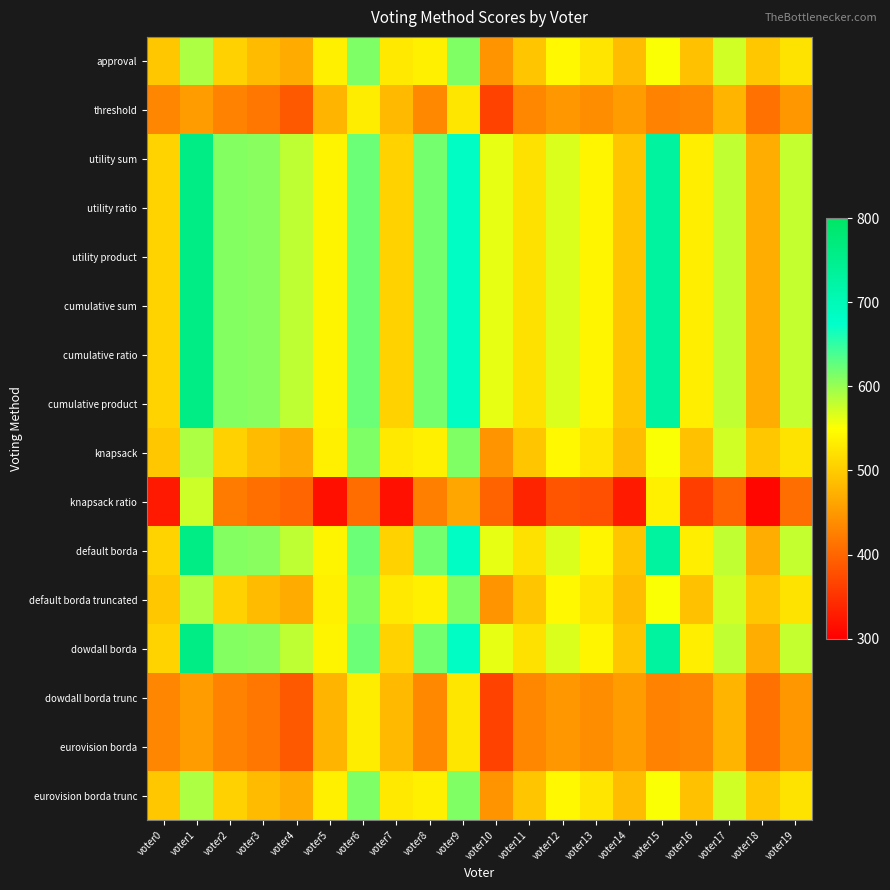

Reading left to right, extract all data points from this chart.

approval: voter0=496	voter1=591	voter2=506	voter3=484	voter4=468	voter5=536	voter6=613	voter7=529	voter8=536	voter9=612	voter10=446	voter11=495	voter12=544	voter13=525	voter14=485	voter15=552	voter16=490	voter17=573	voter18=496	voter19=523
threshold: voter0=432	voter1=455	voter2=428	voter3=418	voter4=388	voter5=478	voter6=533	voter7=483	voter8=434	voter9=526	voter10=366	voter11=433	voter12=450	voter13=439	voter14=455	voter15=428	voter16=432	voter17=477	voter18=412	voter19=449
utility sum: voter0=508	voter1=761	voter2=610	voter3=608	voter4=582	voter5=540	voter6=623	voter7=507	voter8=618	voter9=684	voter10=562	voter11=521	voter12=568	voter13=541	voter14=495	voter15=728	voter16=534	voter17=581	voter18=470	voter19=579
utility ratio: voter0=508	voter1=761	voter2=610	voter3=608	voter4=582	voter5=540	voter6=623	voter7=507	voter8=618	voter9=684	voter10=562	voter11=521	voter12=568	voter13=541	voter14=495	voter15=728	voter16=534	voter17=581	voter18=470	voter19=579
utility product: voter0=508	voter1=761	voter2=610	voter3=608	voter4=582	voter5=540	voter6=623	voter7=507	voter8=618	voter9=684	voter10=562	voter11=521	voter12=568	voter13=541	voter14=495	voter15=728	voter16=534	voter17=581	voter18=470	voter19=579
cumulative sum: voter0=508	voter1=761	voter2=610	voter3=608	voter4=582	voter5=540	voter6=623	voter7=507	voter8=618	voter9=684	voter10=562	voter11=521	voter12=568	voter13=541	voter14=495	voter15=728	voter16=534	voter17=581	voter18=470	voter19=579
cumulative ratio: voter0=508	voter1=761	voter2=610	voter3=608	voter4=582	voter5=540	voter6=623	voter7=507	voter8=618	voter9=684	voter10=562	voter11=521	voter12=568	voter13=541	voter14=495	voter15=728	voter16=534	voter17=581	voter18=470	voter19=579
cumulative product: voter0=508	voter1=761	voter2=610	voter3=608	voter4=582	voter5=540	voter6=623	voter7=507	voter8=618	voter9=684	voter10=562	voter11=521	voter12=568	voter13=541	voter14=495	voter15=728	voter16=534	voter17=581	voter18=470	voter19=579
knapsack: voter0=496	voter1=591	voter2=506	voter3=484	voter4=468	voter5=536	voter6=613	voter7=529	voter8=536	voter9=612	voter10=446	voter11=495	voter12=544	voter13=525	voter14=485	voter15=552	voter16=490	voter17=573	voter18=496	voter19=523
knapsack ratio: voter0=326	voter1=575	voter2=422	voter3=410	voter4=400	voter5=316	voter6=407	voter7=317	voter8=426	voter9=464	voter10=398	voter11=337	voter12=384	voter13=379	voter14=327	voter15=536	voter16=362	voter17=399	voter18=308	voter19=409
default borda: voter0=508	voter1=761	voter2=610	voter3=608	voter4=582	voter5=540	voter6=623	voter7=507	voter8=618	voter9=684	voter10=562	voter11=521	voter12=568	voter13=541	voter14=495	voter15=728	voter16=534	voter17=581	voter18=470	voter19=579
default borda truncated: voter0=496	voter1=591	voter2=506	voter3=484	voter4=468	voter5=536	voter6=613	voter7=529	voter8=536	voter9=612	voter10=446	voter11=495	voter12=544	voter13=525	voter14=485	voter15=552	voter16=490	voter17=573	voter18=496	voter19=523
dowdall borda: voter0=508	voter1=761	voter2=610	voter3=608	voter4=582	voter5=540	voter6=623	voter7=507	voter8=618	voter9=684	voter10=562	voter11=521	voter12=568	voter13=541	voter14=495	voter15=728	voter16=534	voter17=581	voter18=470	voter19=579
dowdall borda trunc: voter0=432	voter1=455	voter2=428	voter3=418	voter4=388	voter5=478	voter6=533	voter7=483	voter8=434	voter9=526	voter10=366	voter11=433	voter12=450	voter13=439	voter14=455	voter15=428	voter16=432	voter17=477	voter18=412	voter19=449
eurovision borda: voter0=432	voter1=455	voter2=428	voter3=418	voter4=388	voter5=478	voter6=533	voter7=483	voter8=434	voter9=526	voter10=366	voter11=433	voter12=450	voter13=439	voter14=455	voter15=428	voter16=432	voter17=477	voter18=412	voter19=449
eurovision borda trunc: voter0=496	voter1=591	voter2=506	voter3=484	voter4=468	voter5=536	voter6=613	voter7=529	voter8=536	voter9=612	voter10=446	voter11=495	voter12=544	voter13=525	voter14=485	voter15=552	voter16=490	voter17=573	voter18=496	voter19=523